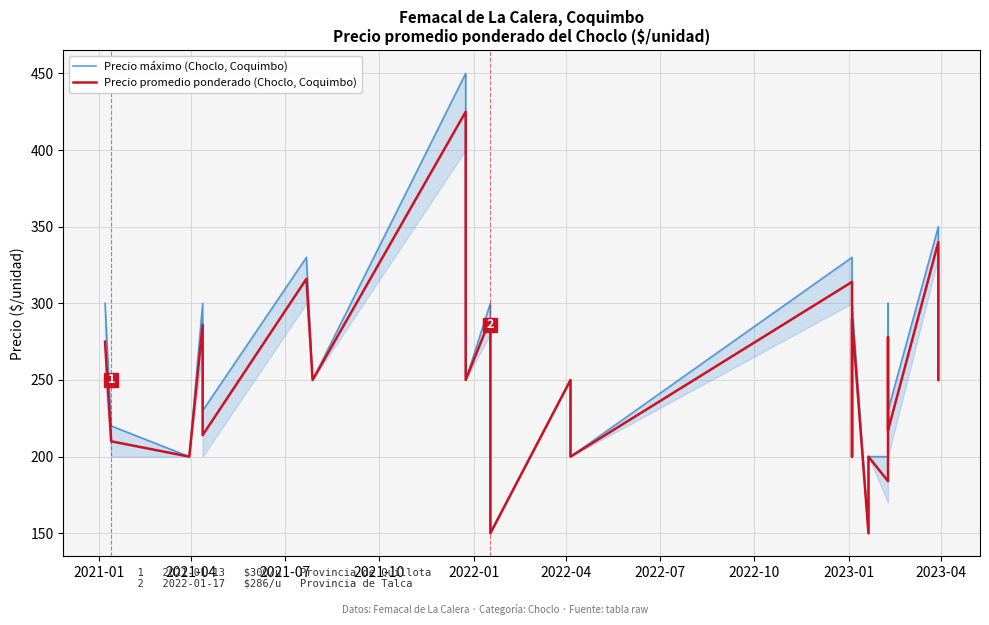

True or false: Precio promedio ponderado (Choclo, Coquimbo) and Precio máximo (Choclo, Coquimbo) intersect in this chart.

False